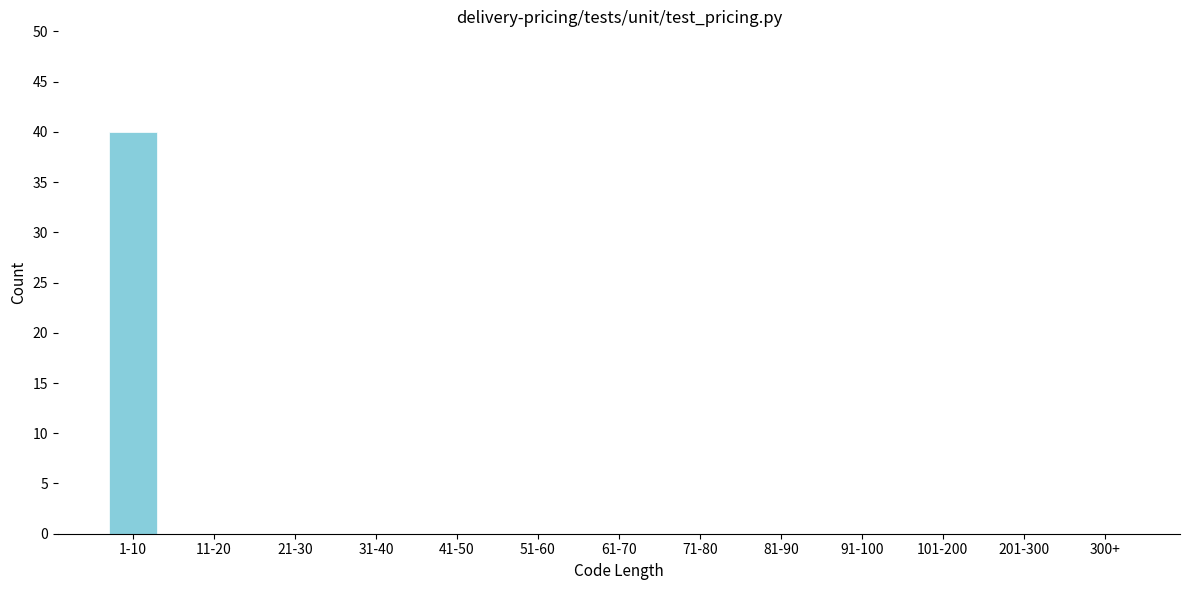

Reading right to left, list all the values displayed in this chart.

300+=0	201-300=0	101-200=0	91-100=0	81-90=0	71-80=0	61-70=0	51-60=0	41-50=0	31-40=0	21-30=0	11-20=0	1-10=40